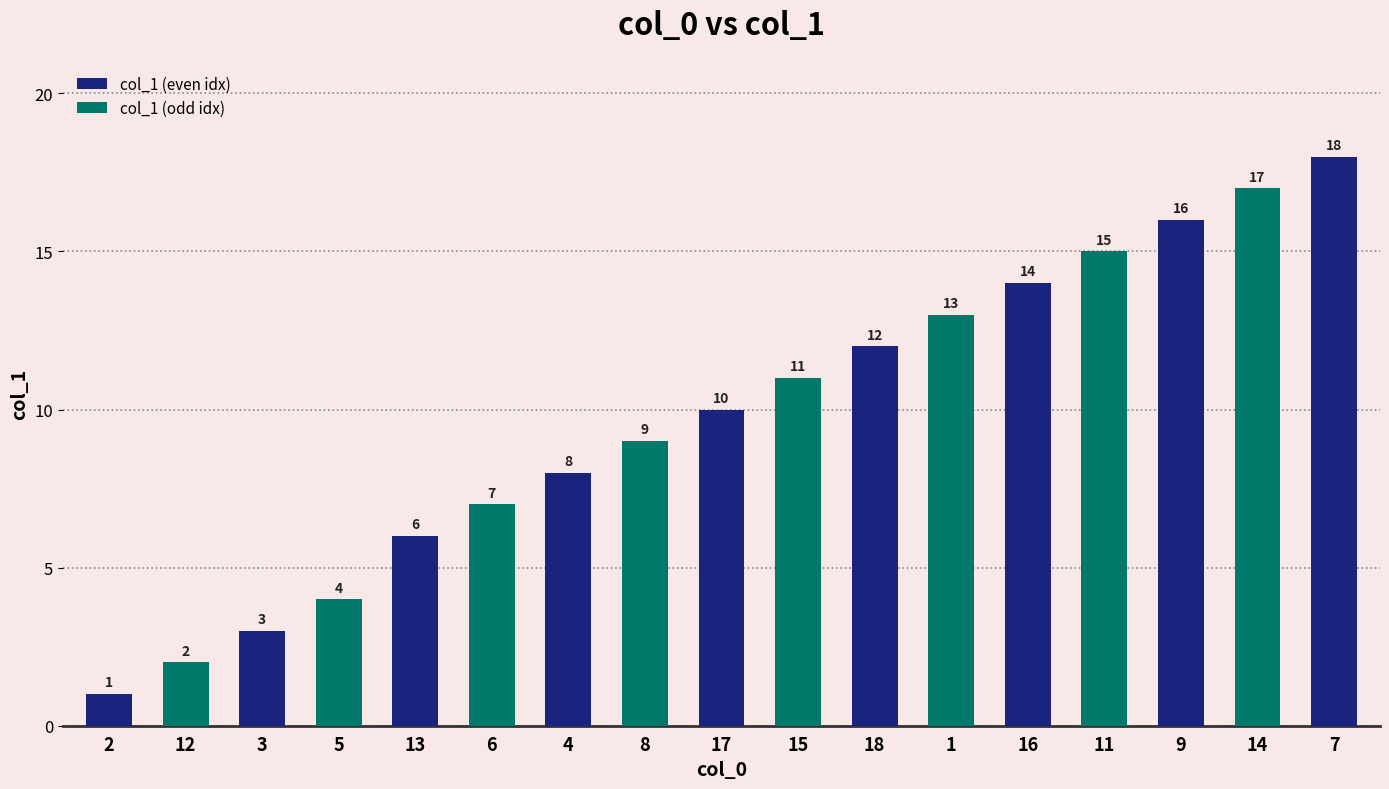

Approximately how many times larger is the value at 8 compared to 7?

0.5